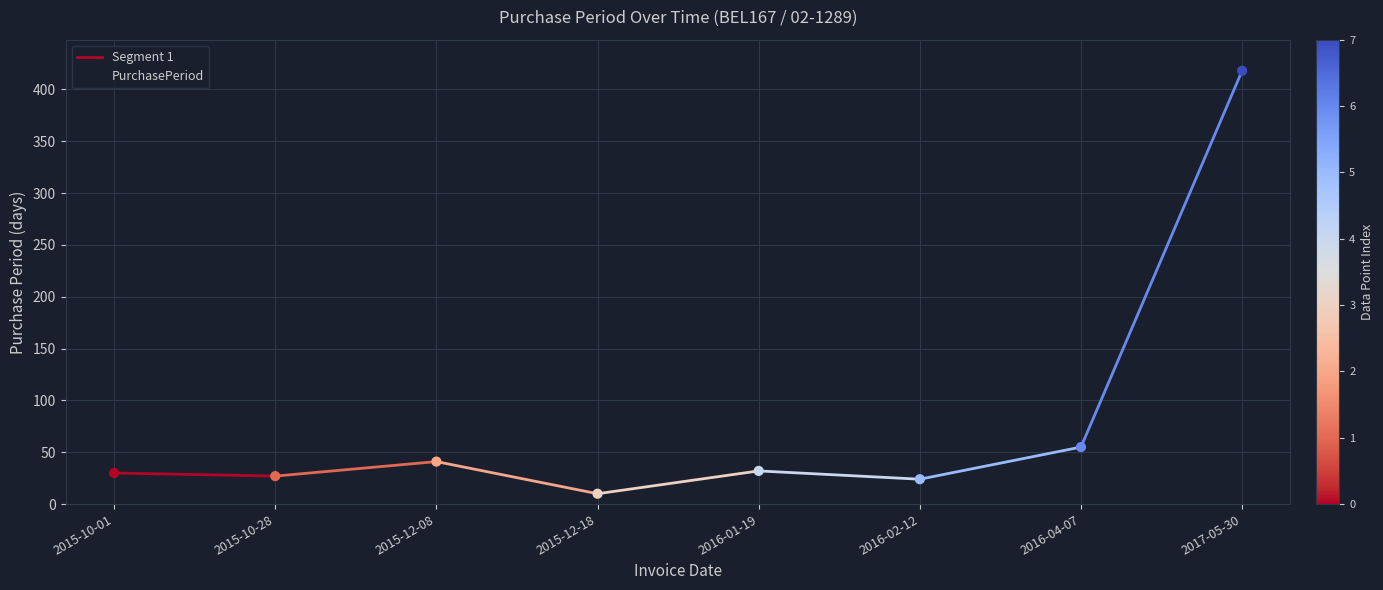

What is the ratio of the value at 2016-01-19 to the value at 2015-12-18?

3.2